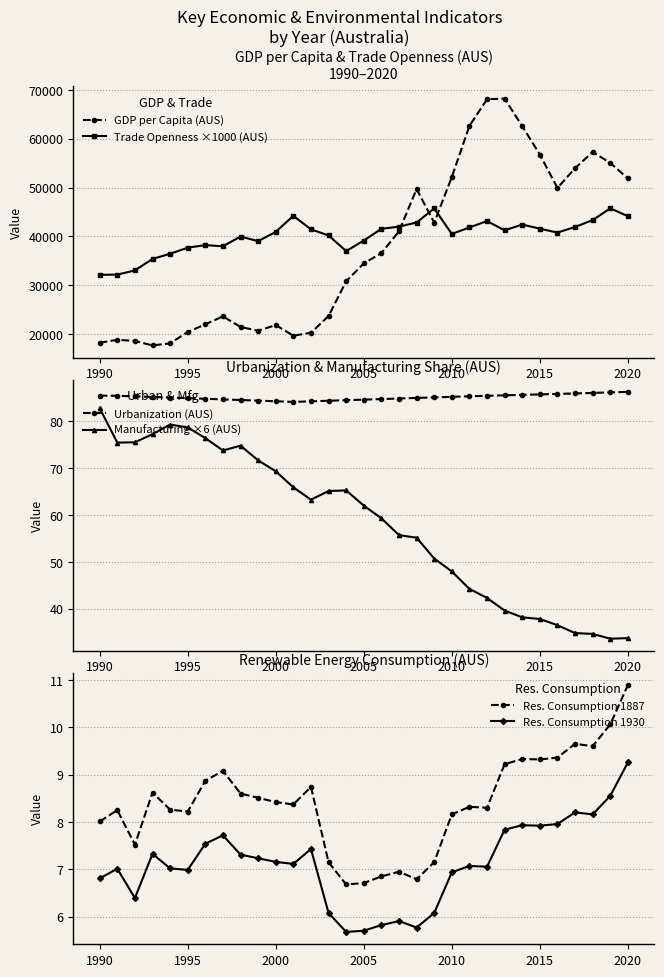

Which series ends up on top after the final intersection of Trade Openness ×1000 (AUS) and GDP per Capita (AUS)?

GDP per Capita (AUS)